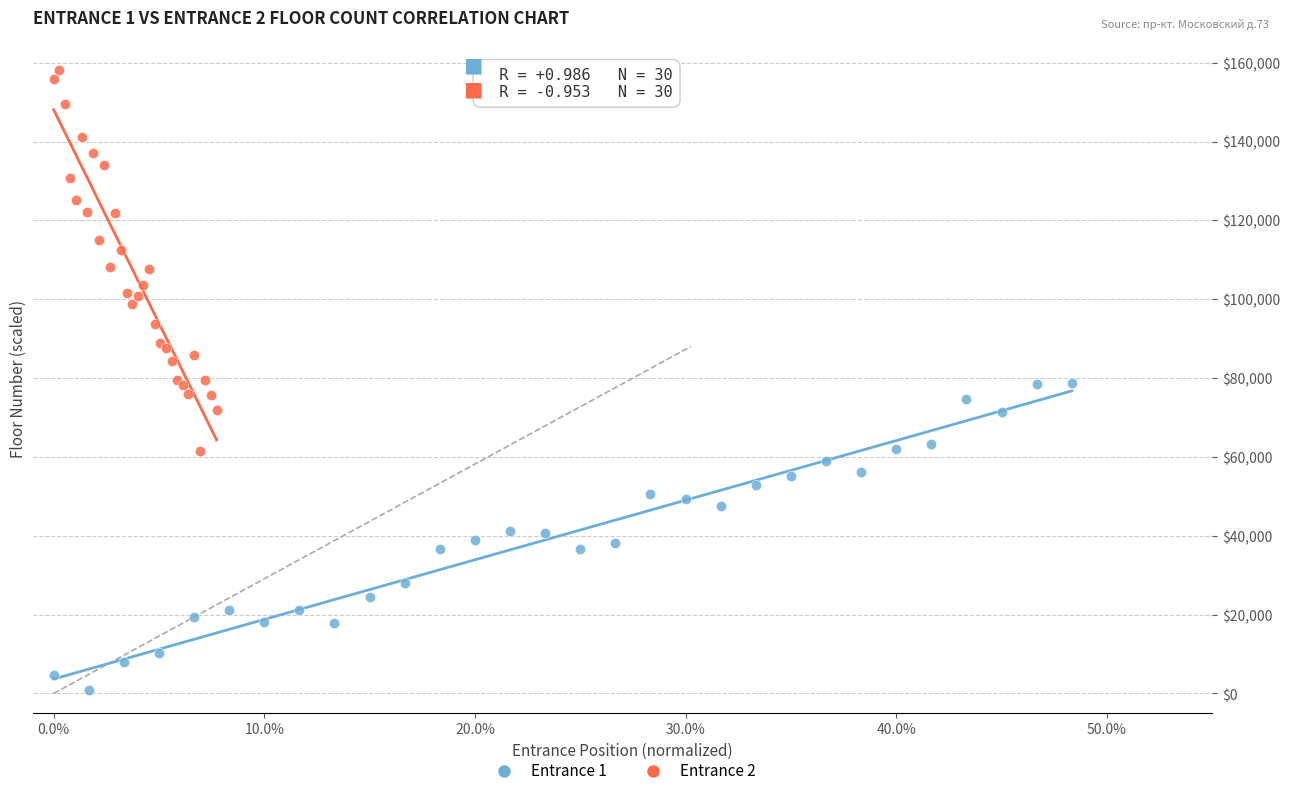

Which series contains the highest Y value?

Entrance 2